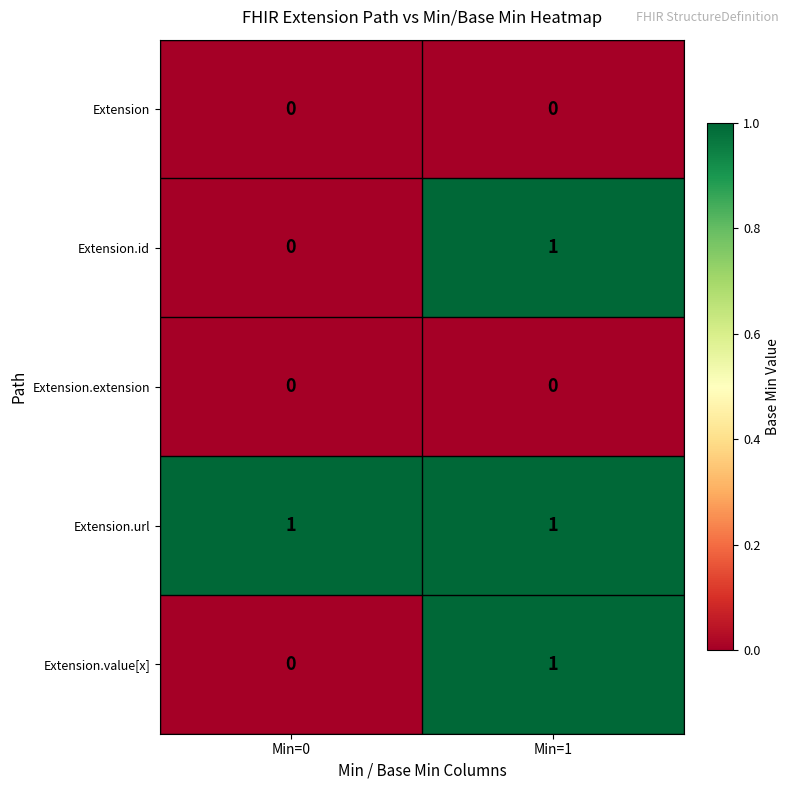

At how many categories does at least one series exceed 0?

2